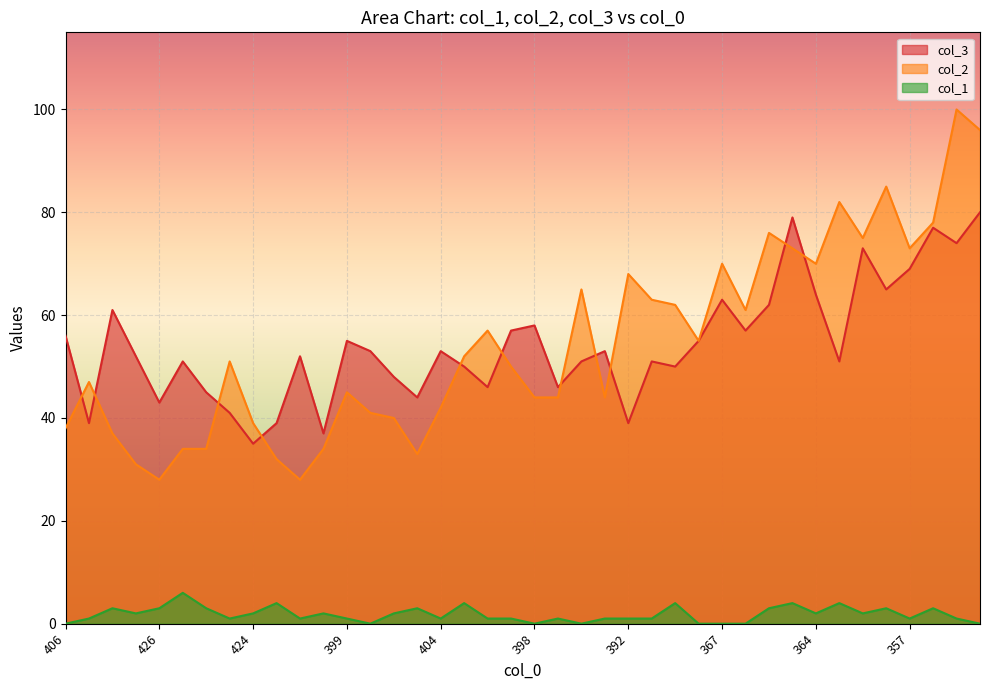

True or false: col_3 has more than 2 interior local peaks.

True